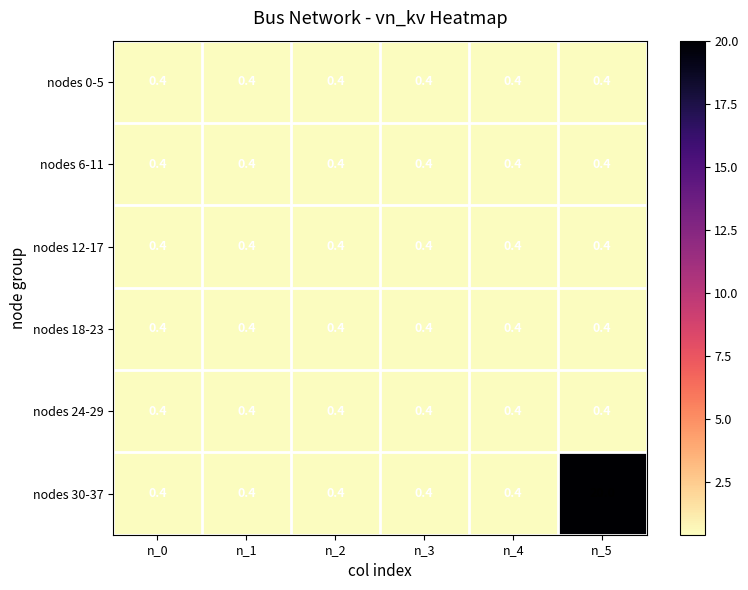

The nodes 18-23 series shows 0.4 at n_0. True or false?

True